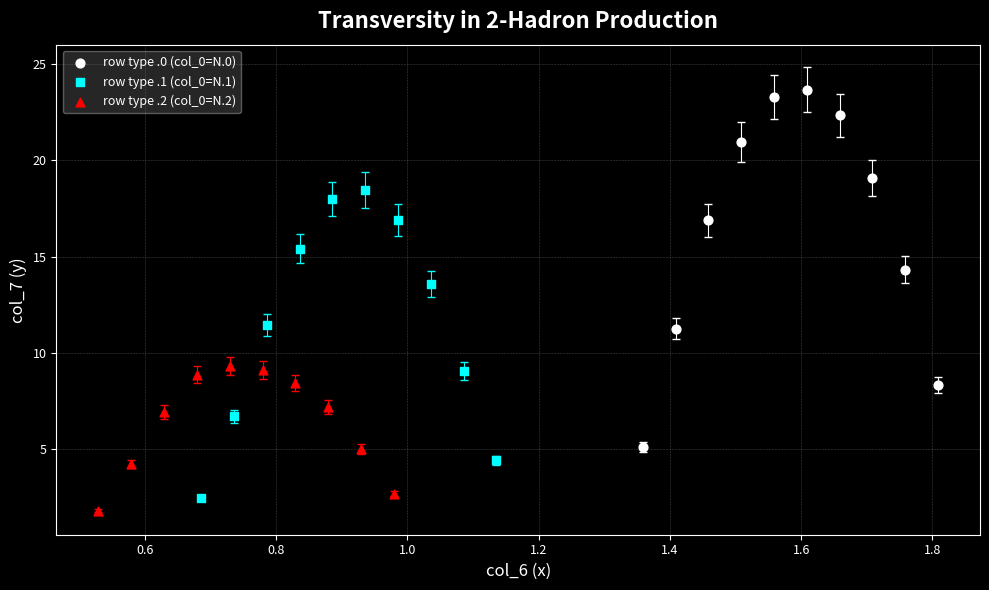

Which series reaches the minimum Y coordinate?

row type .2 (col_0=N.2)